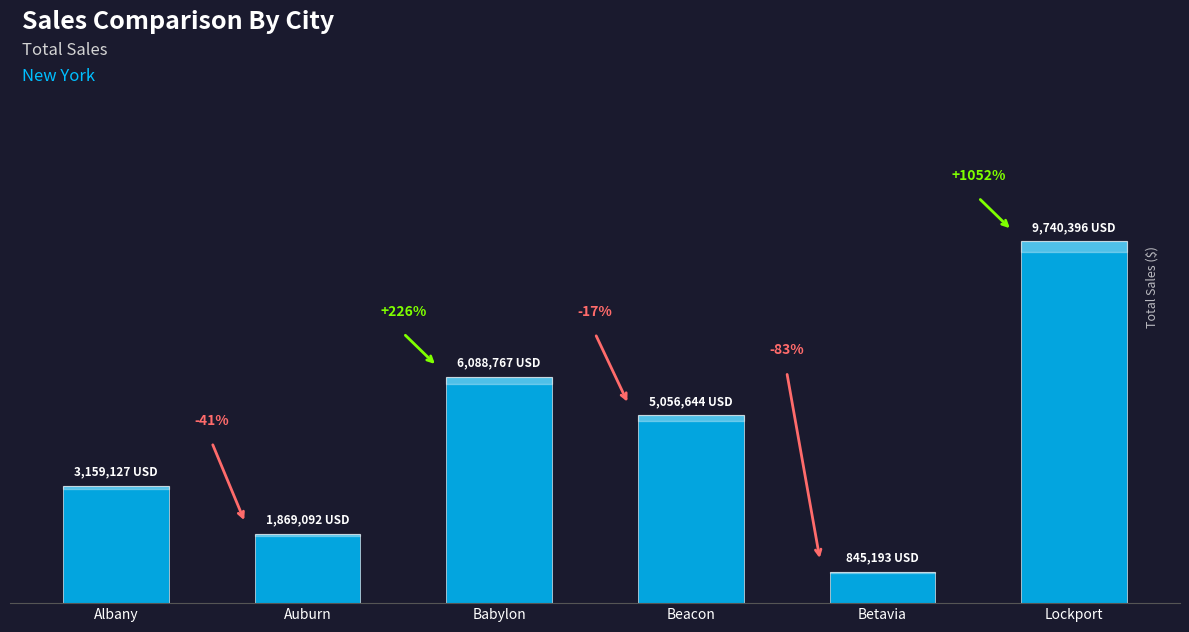

What is the change in value from Auburn to Lockport?

+7871304